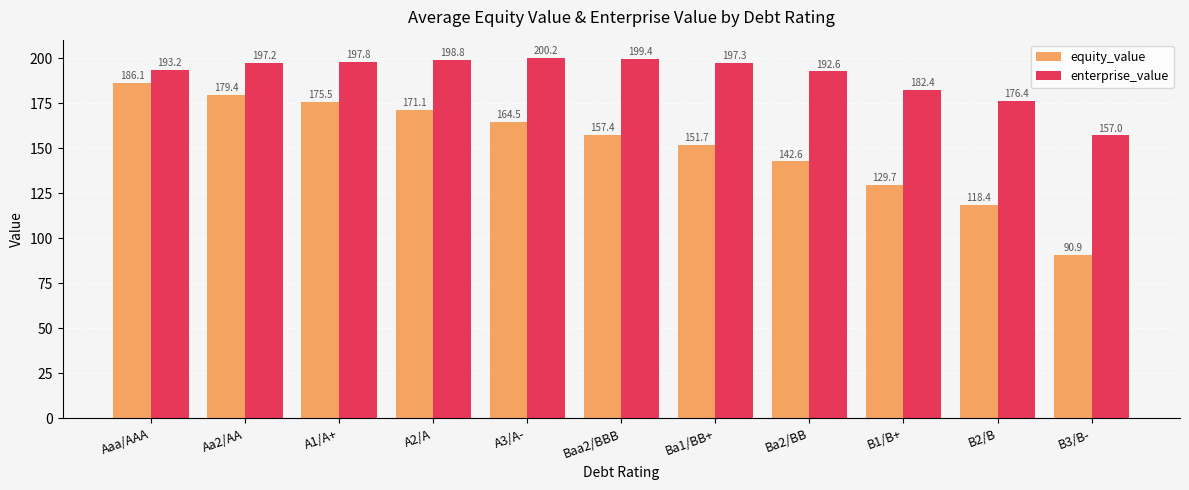

At which category is the sum across all series the highest?

Aaa/AAA